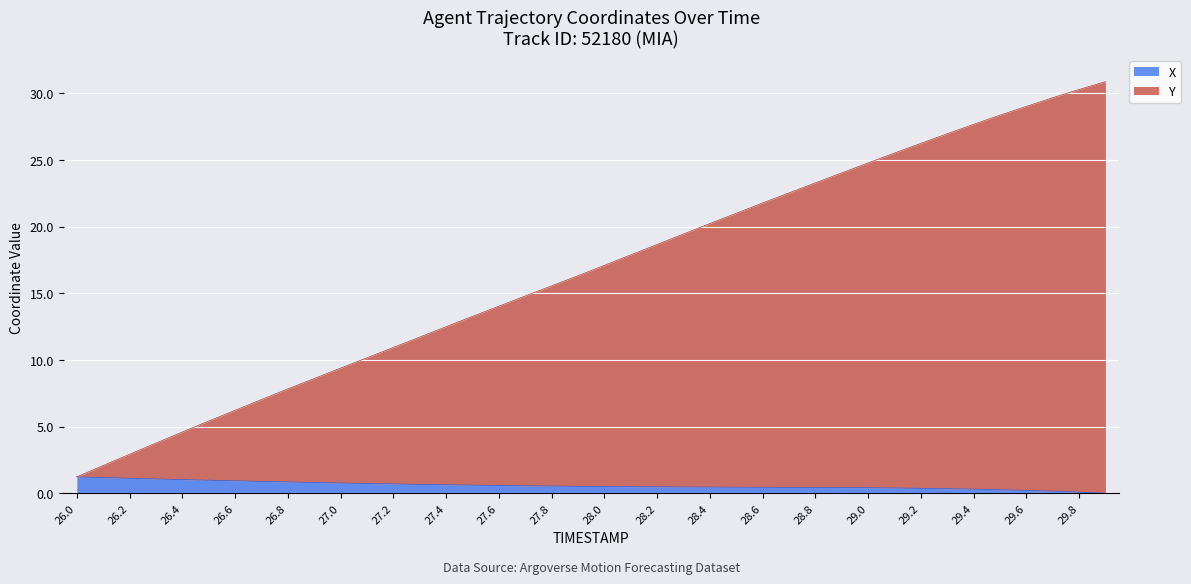

Between 27.0 and 28.8, which series saw the biggest shift?

Y